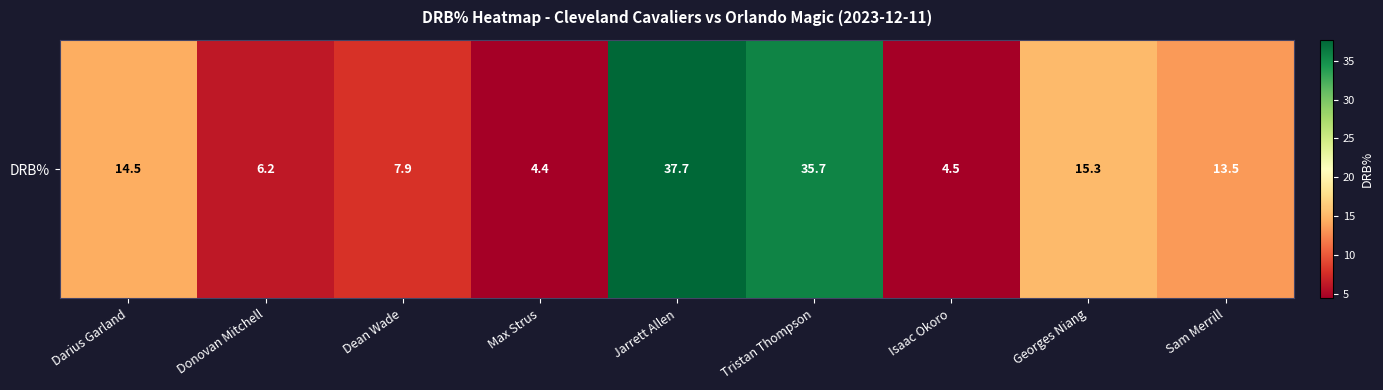

The value at Jarrett Allen is 37.7. True or false?

True